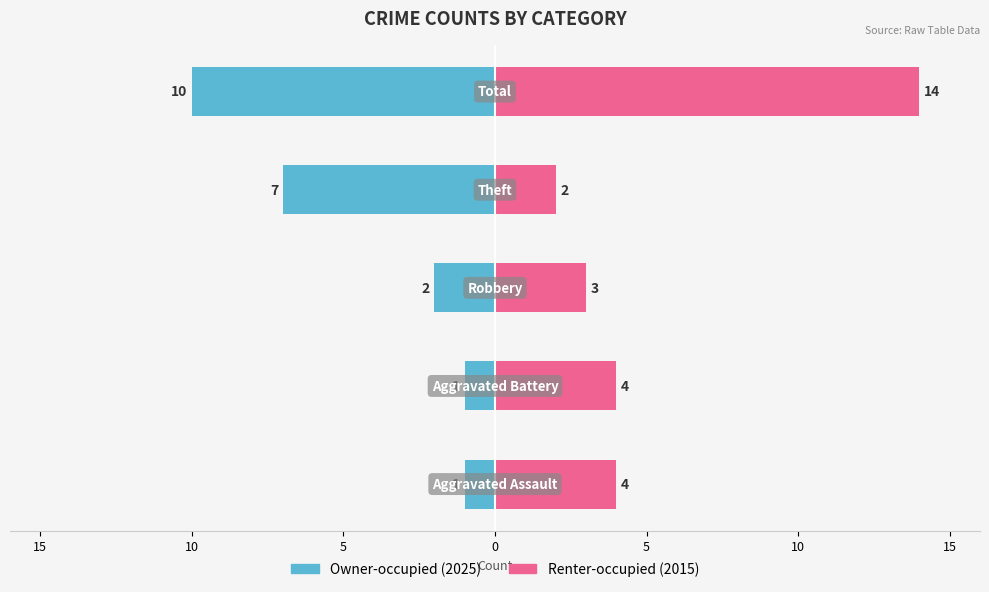

What is the value of the Renter-occupied bar at the 1st from the left?

4